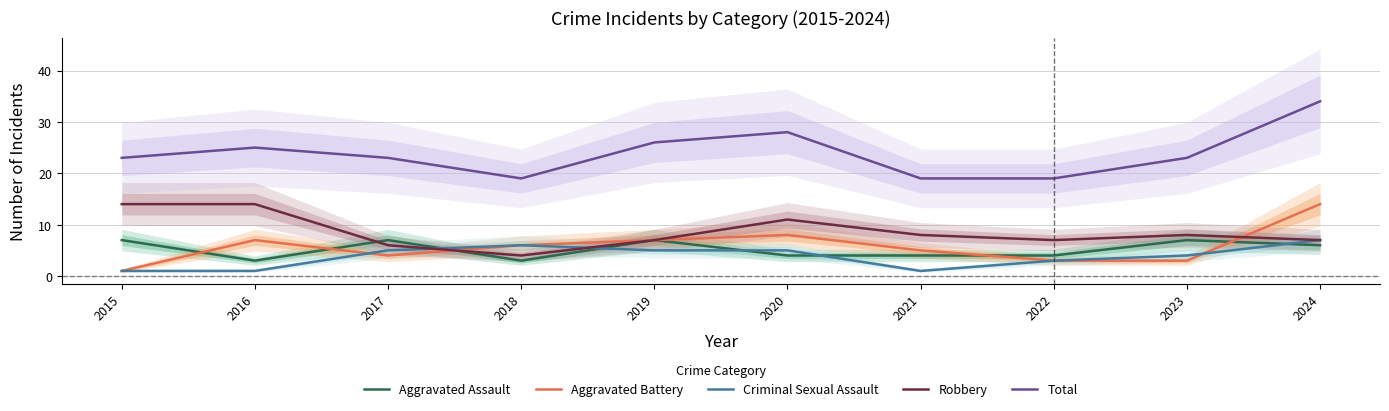

What is the value of the Total point at the 2nd from the left?

25